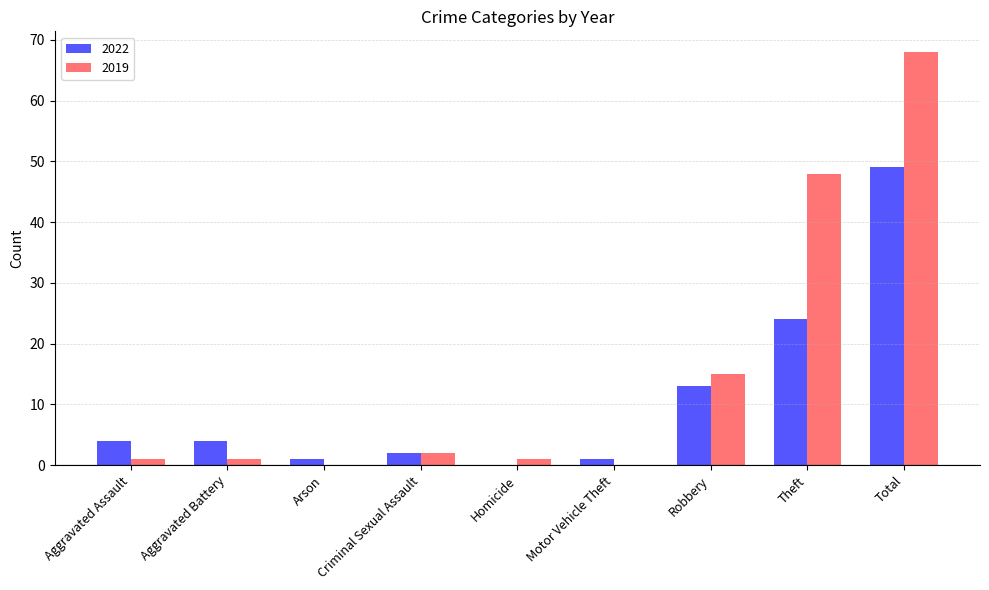

Are the bars horizontal?

No